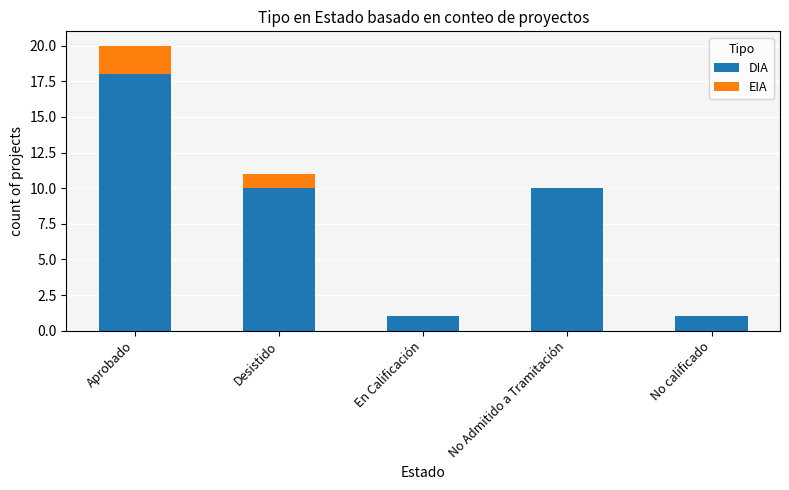

At which category is the sum across all series the highest?

Aprobado